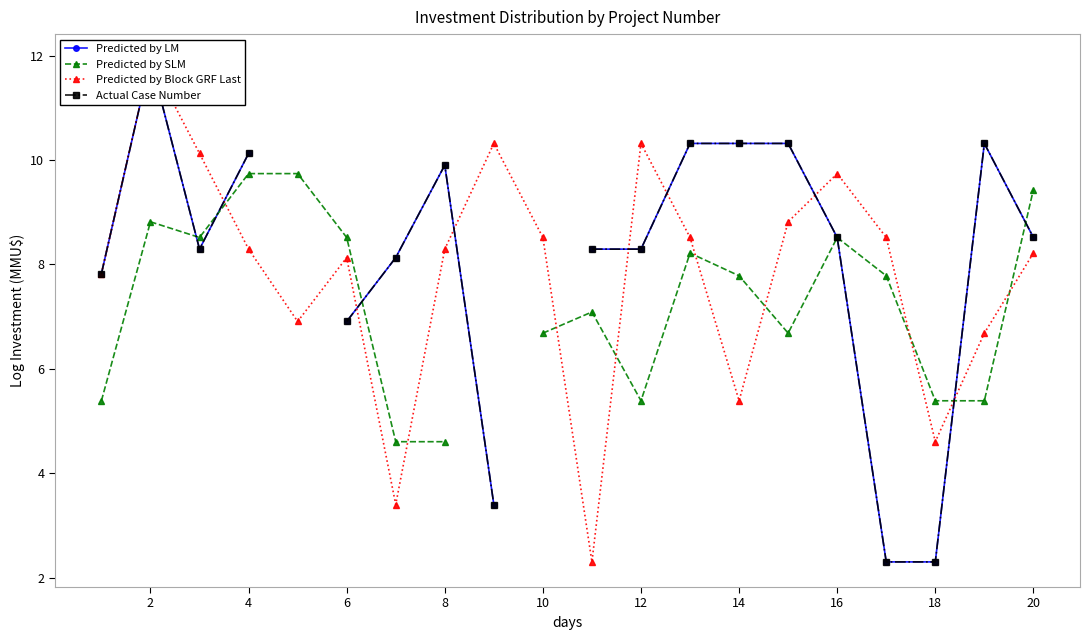

At which category does the chart reach its peak across all series?

2